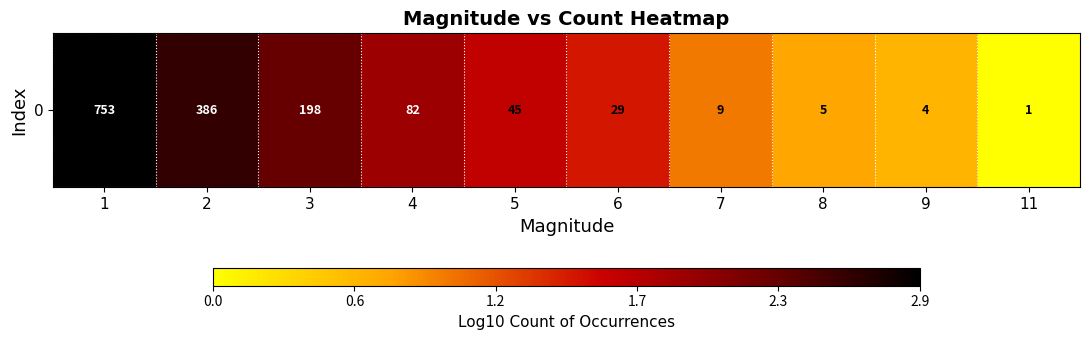

Which has a higher value, 3 or 8?

3